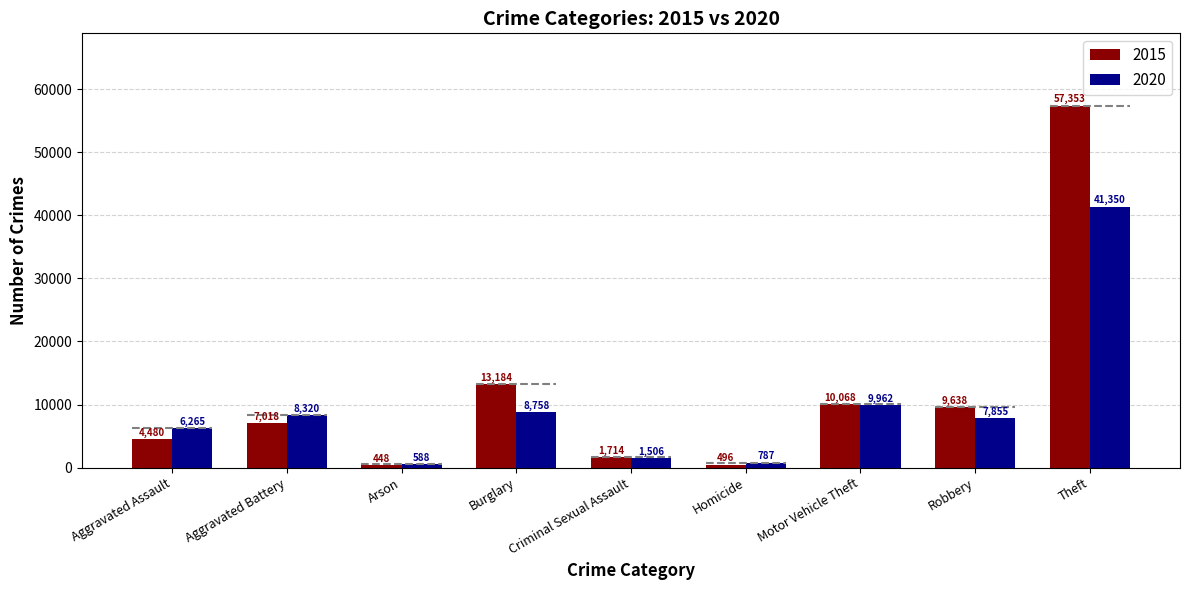

What is the sum of all 2020 values?

85391